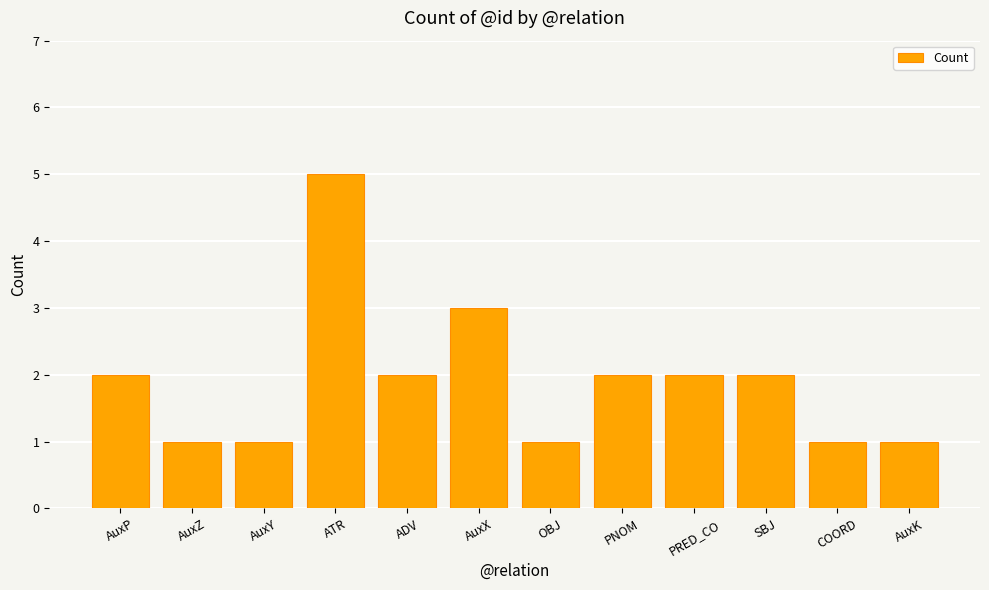

What is the difference between the second highest and second lowest values?

2